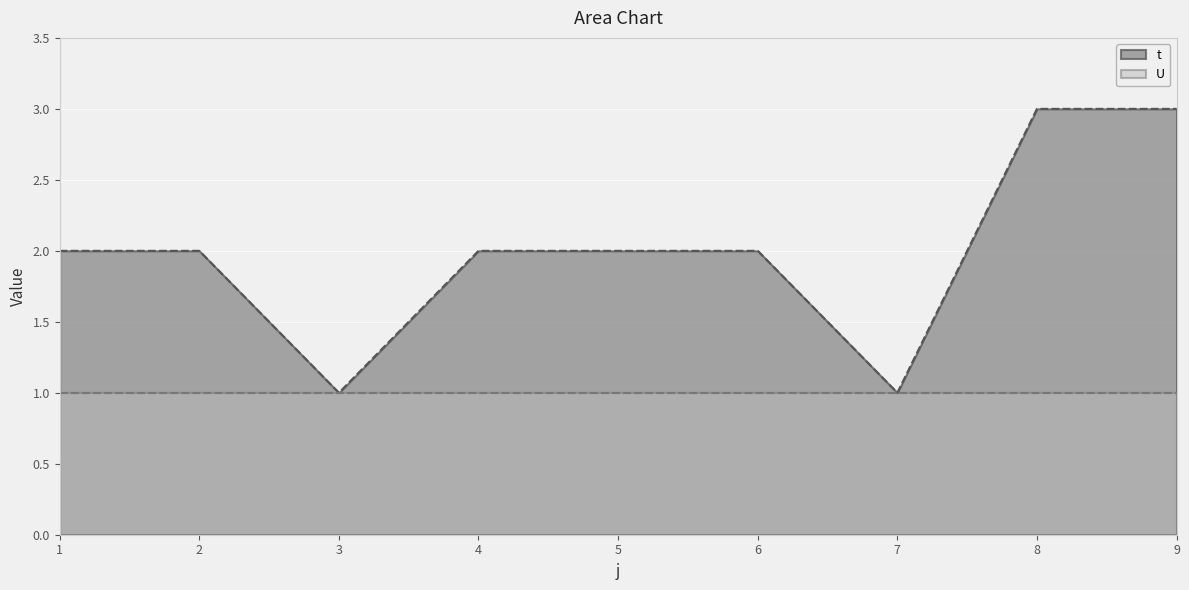

What is the average value?

2